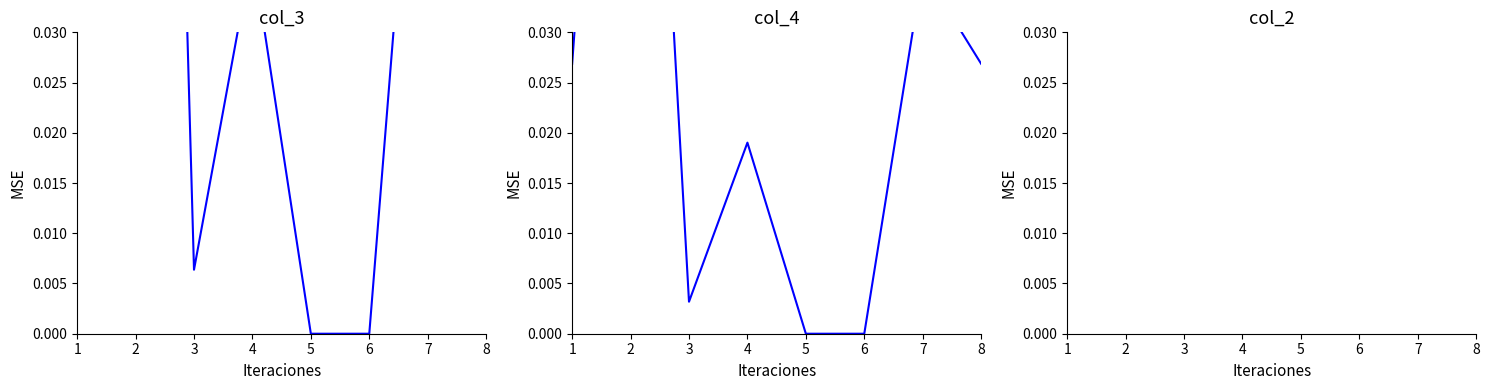

Is the value of col_3 at 7 greater than the value of col_4 at 8?

Yes